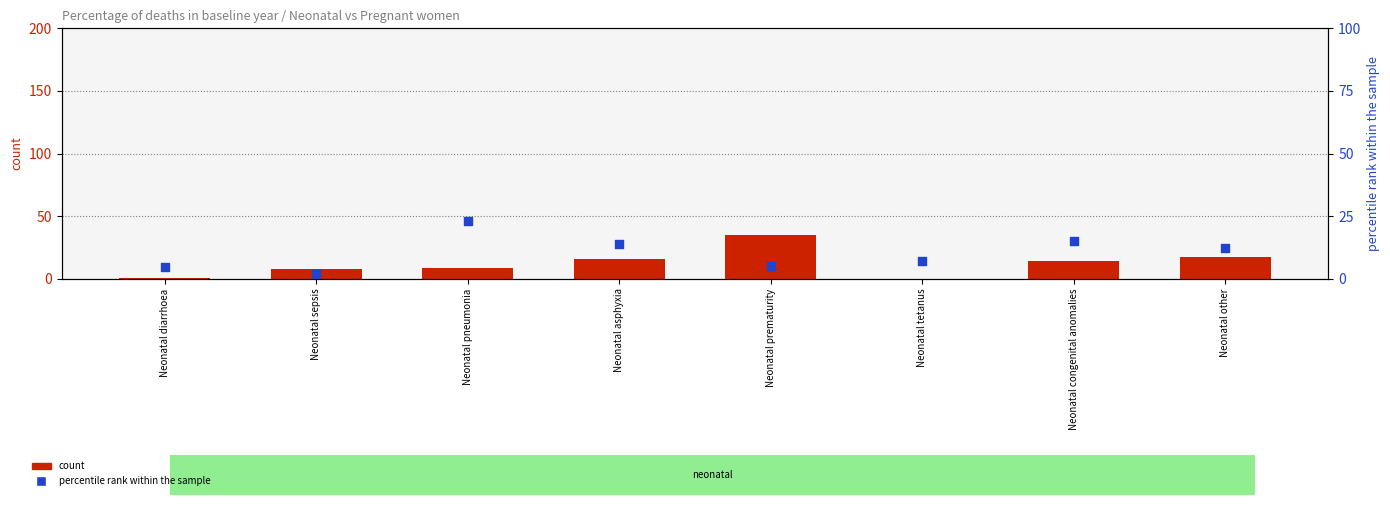

Which series reaches the maximum Y coordinate?

count